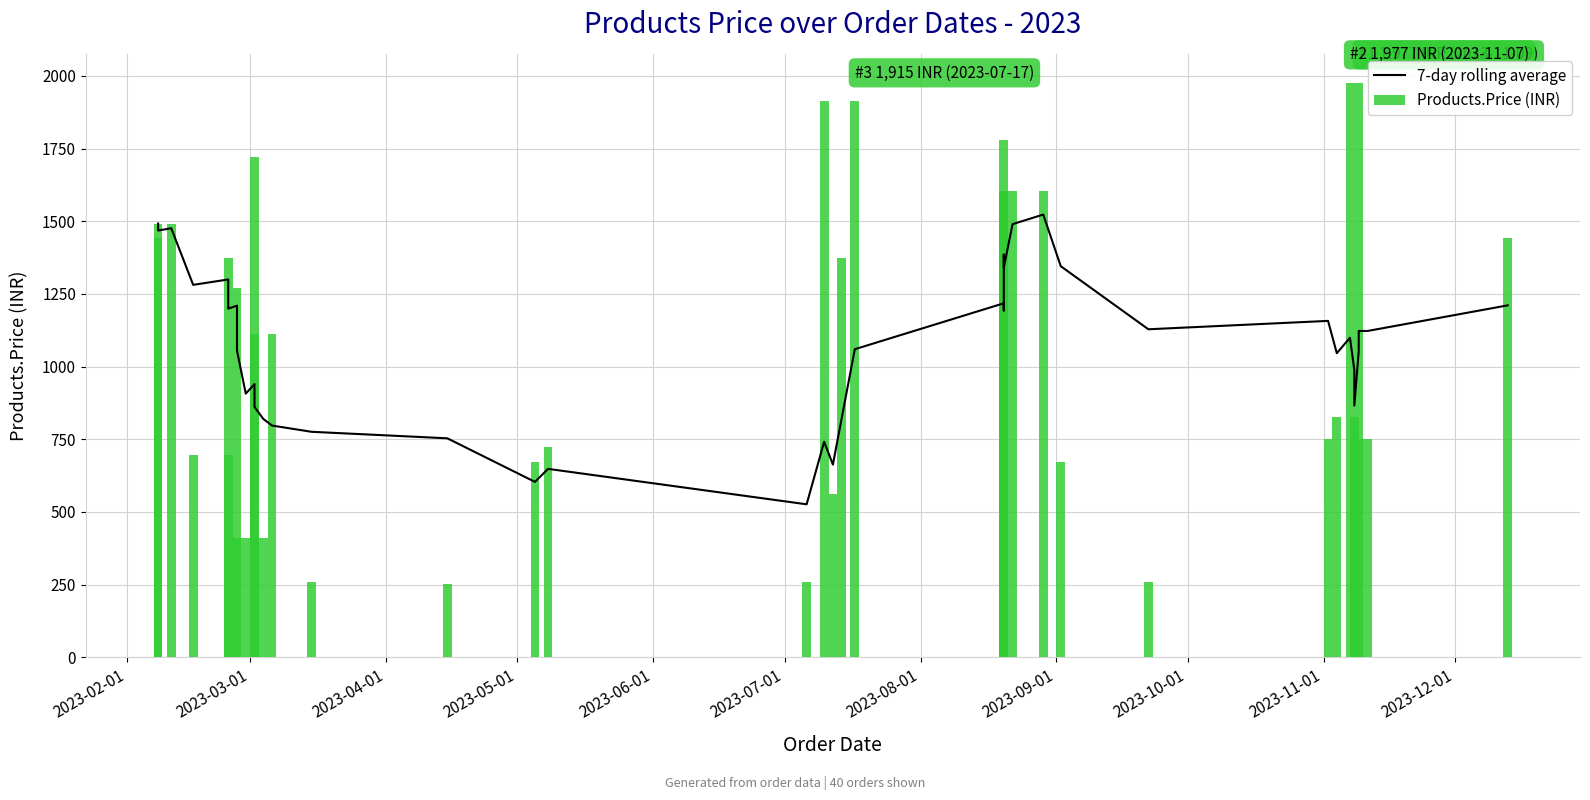

What is the sum of all Products.Price (INR) values?

41708.0